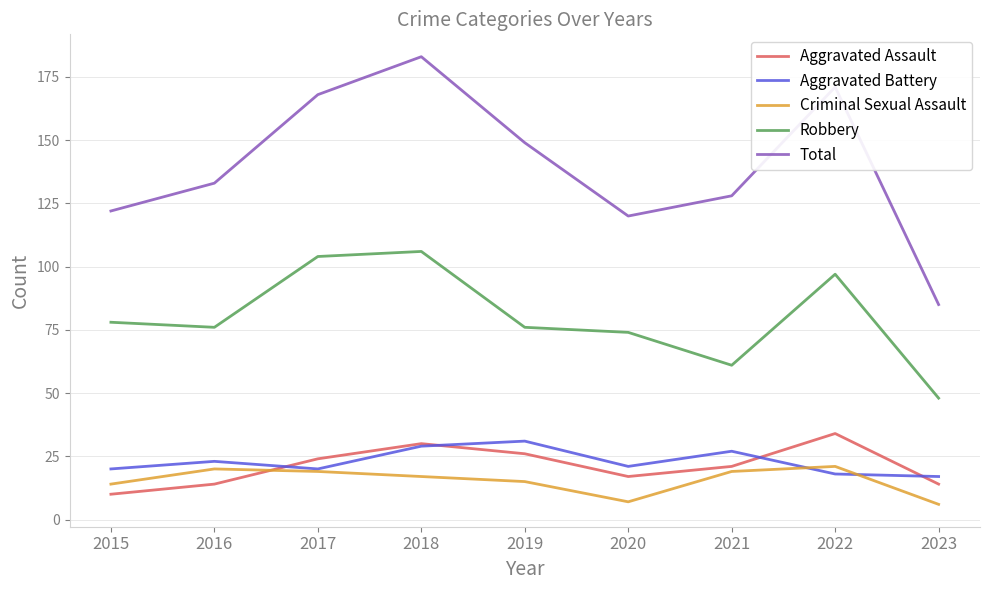

What are all the series names shown in the legend?

Aggravated Assault, Aggravated Battery, Criminal Sexual Assault, Robbery, Total